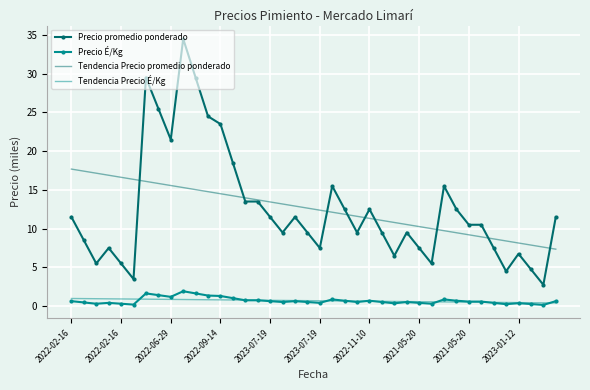

True or false: Precio promedio ponderado and Tendencia Precio É/Kg cross at least once.

False